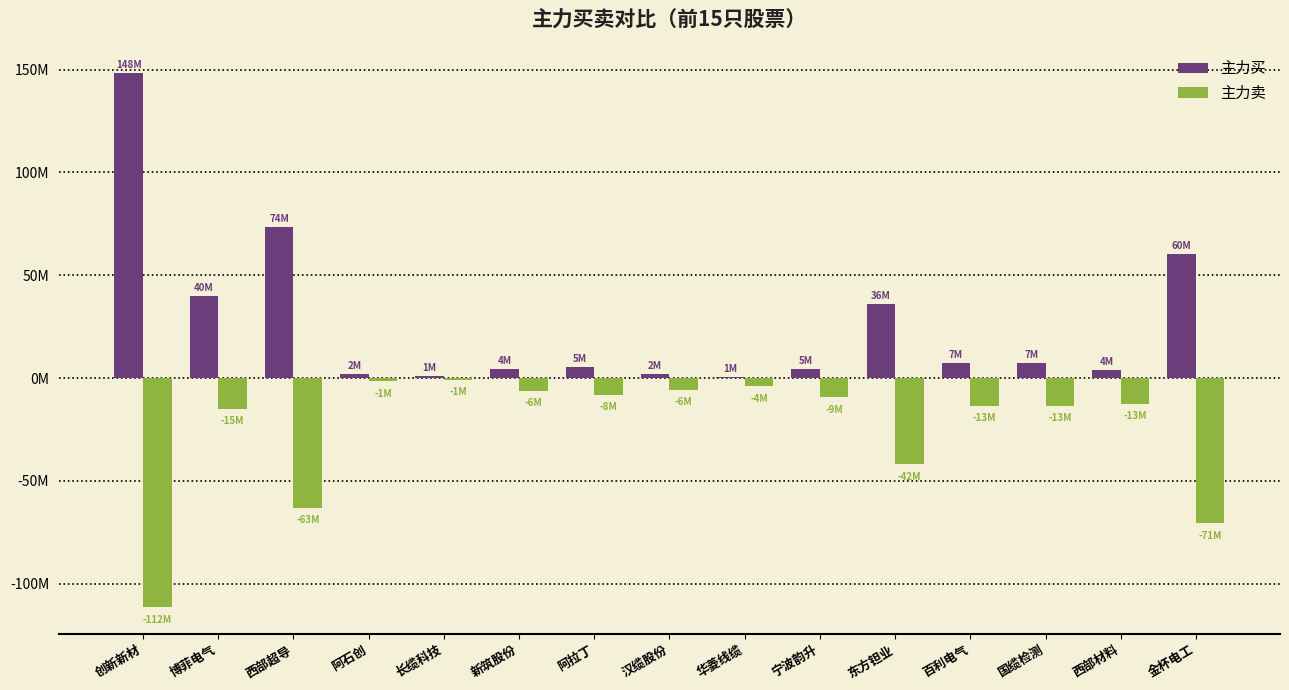

What is the difference between the highest and lowest values at 国缆检测?

20750827